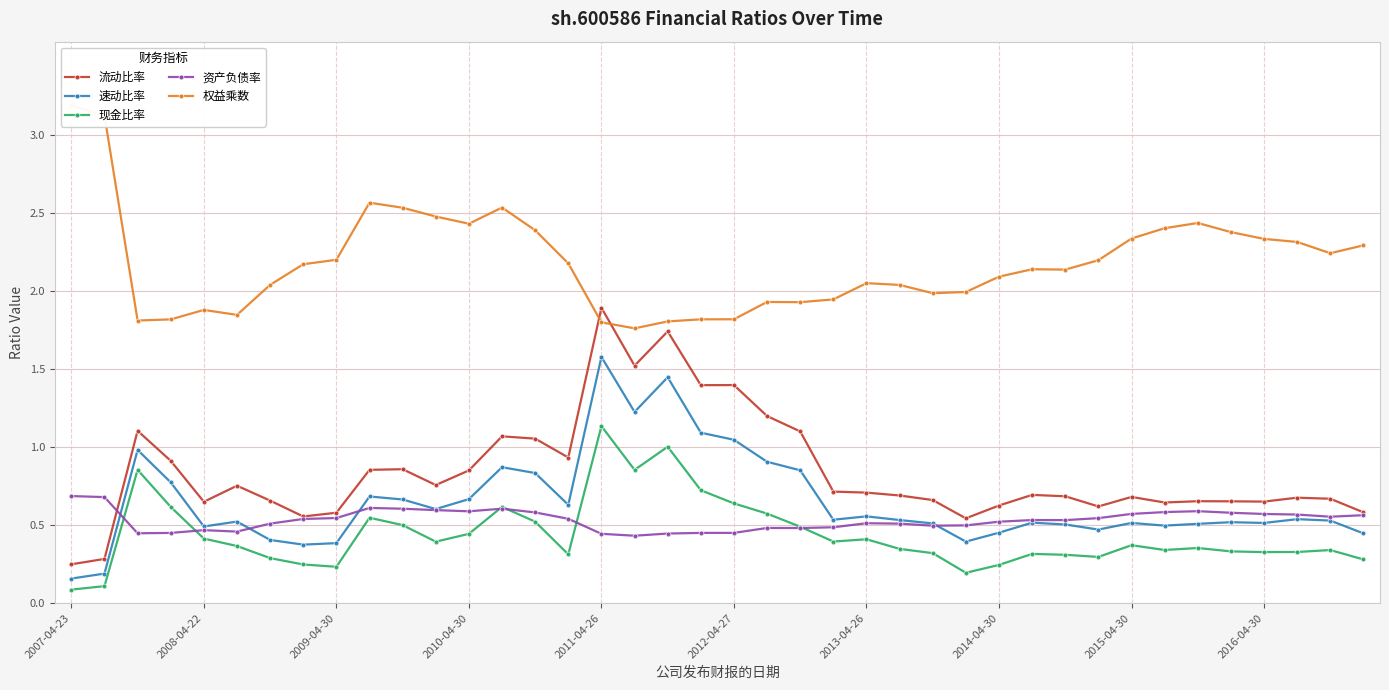

Is it true that 速动比率 equals 0.5 at 2008-04-22?

True